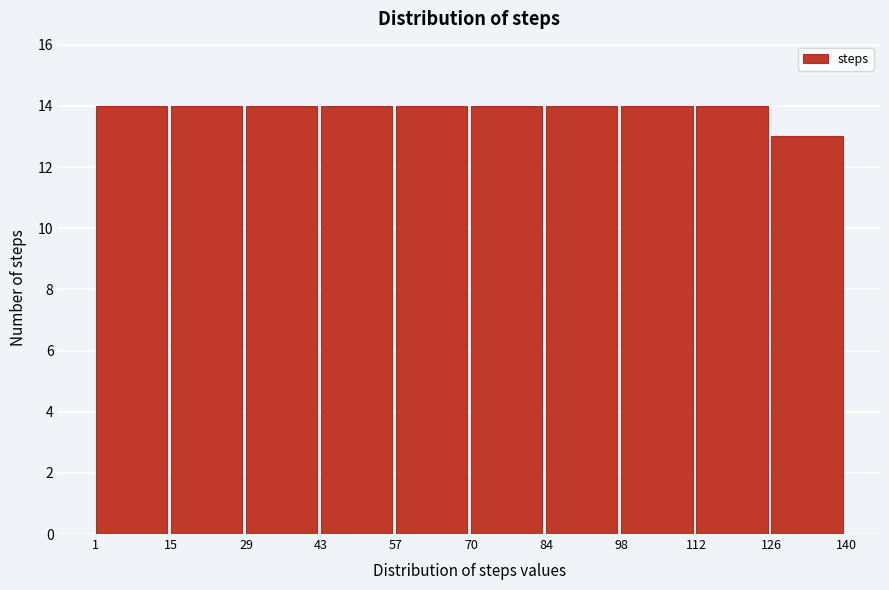

Reading left to right, list every bar in this chart as the range it spans on the x-axis followed by its height. The values are not printed on the chart, so give them approximately, as read against the axis.

1 to 15: 14
15 to 29: 14
29 to 43: 14
43 to 57: 14
57 to 70: 14
70 to 84: 14
84 to 98: 14
98 to 112: 14
112 to 126: 14
126 to 140: 13